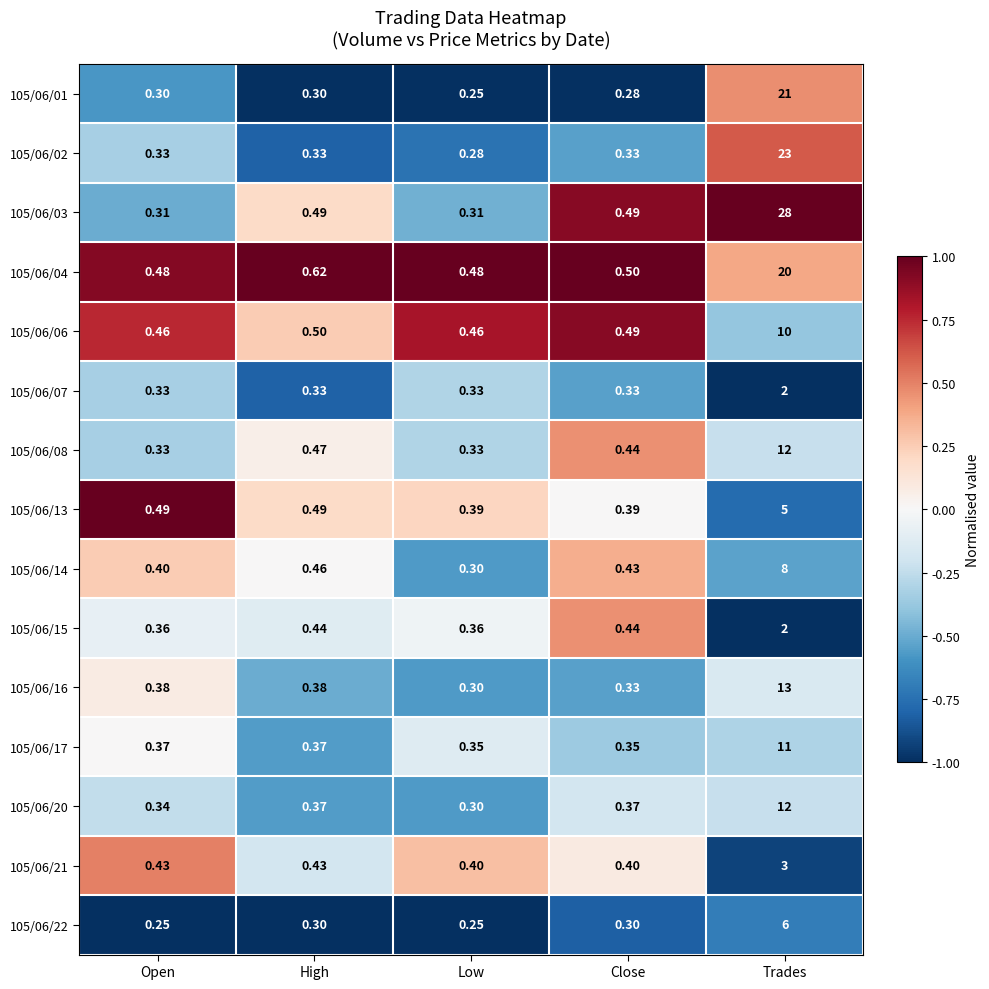

Which category has the highest value in the 105/06/21 series?

Trades